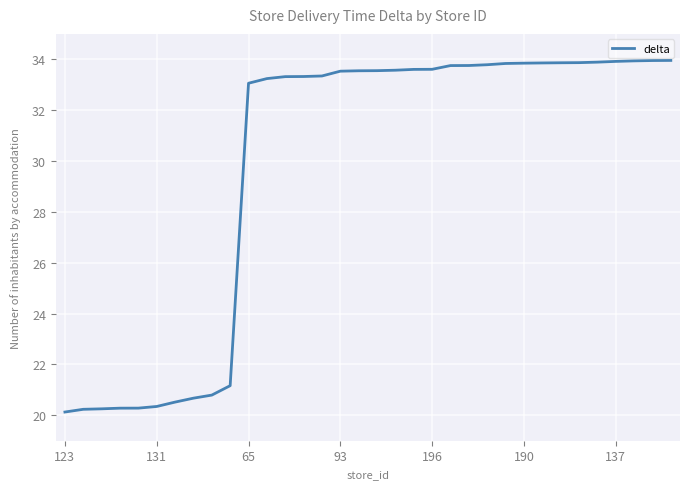

What is the difference between the maximum and minimum values?

13.8